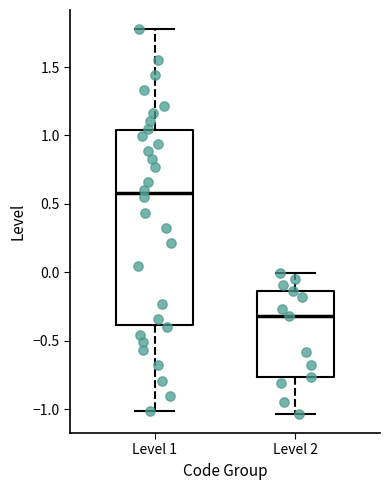

Which box is the tallest, from its lower edge to its upper edge?

Level 1